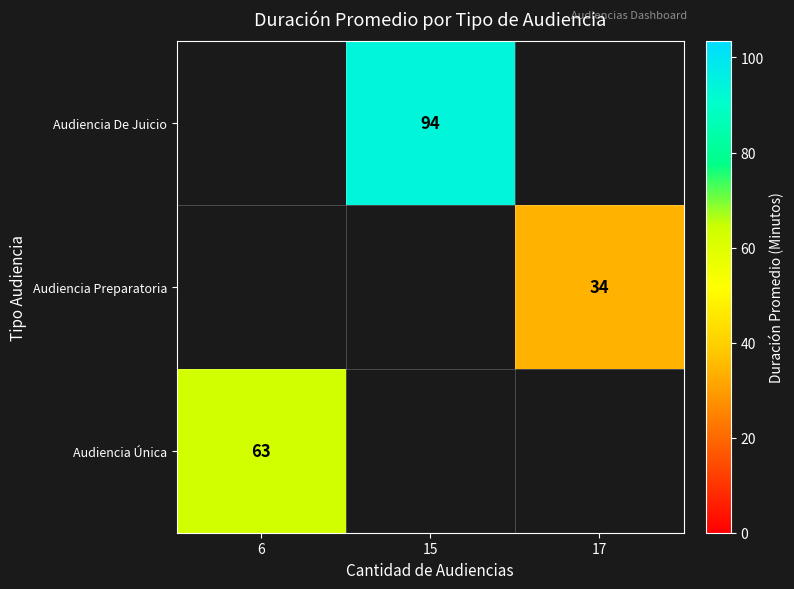

The value of Audiencia Única at 6 is 20. True or false?

False